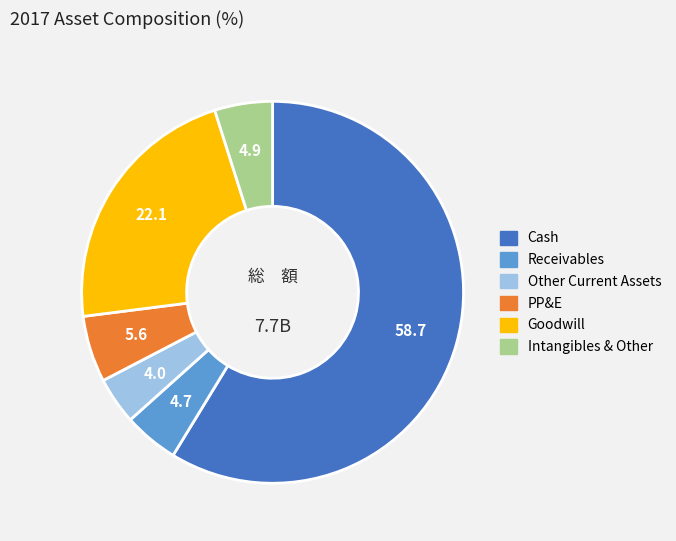

Is there a majority slice in this chart?

Yes